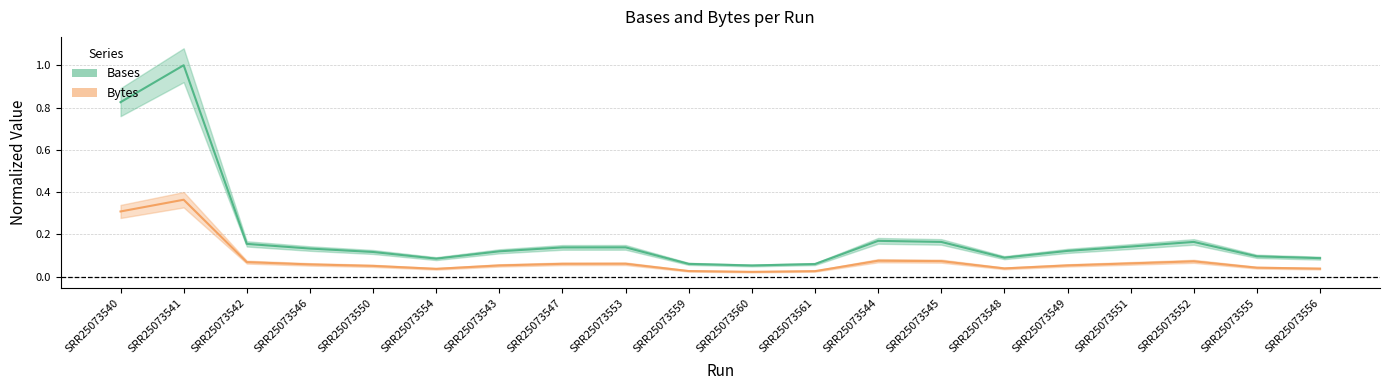

In Bytes, how many points are higher than both neighbors (excluding endpoints)?

4